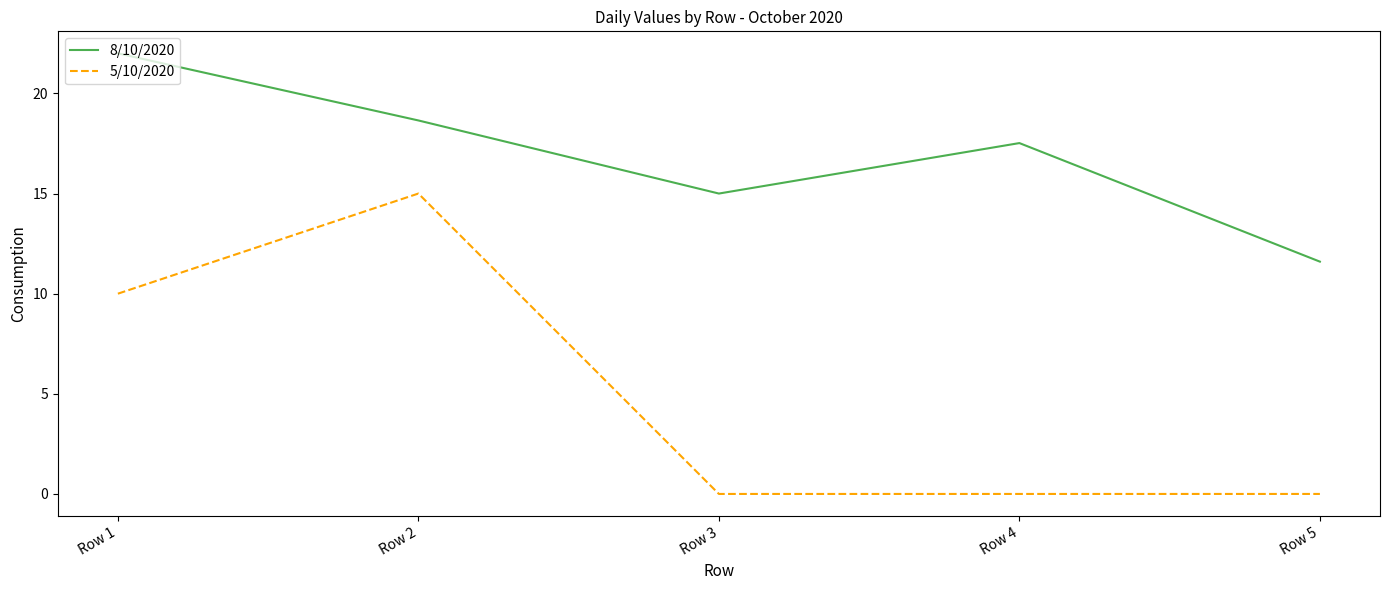

At which category is the sum across all series the highest?

Row 2